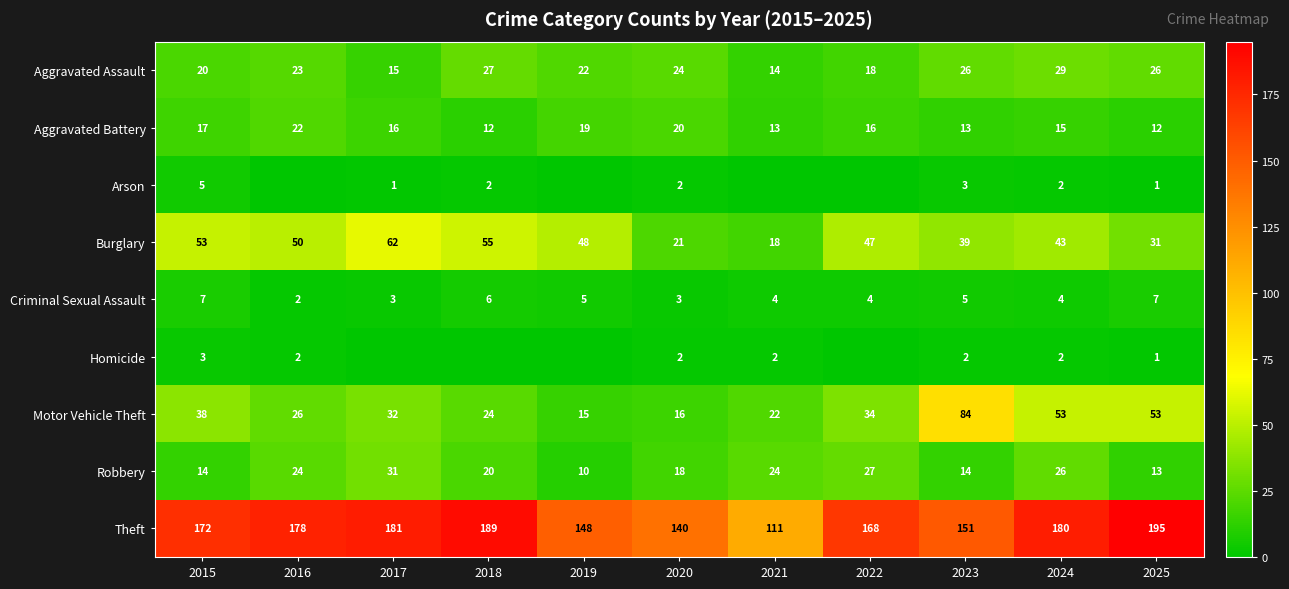

What is the total value across all series at 2016?

327